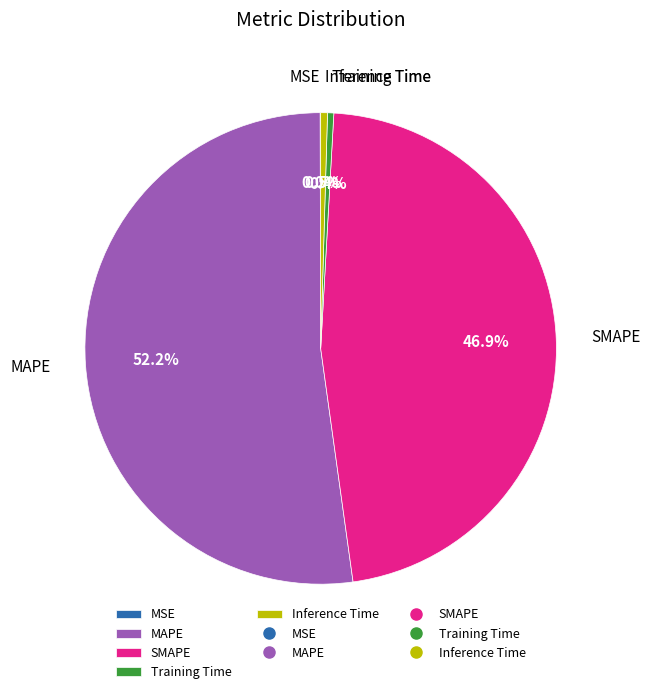

What is the largest slice in the pie chart?

MAPE